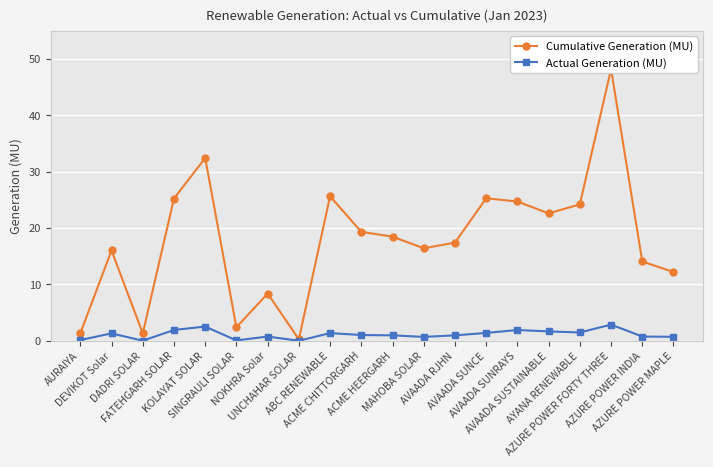

List the labels in order of Actual Generation (MU) value, largest first.

AZURE POWER FORTY THREE, KOLAYAT SOLAR, FATEHGARH SOLAR, AVAADA SUNRAYS, AVAADA SUSTAINABLE, AYANA RENEWABLE, AVAADA SUNCE, ABC RENEWABLE, DEVIKOT Solar, ACME CHITTORGARH, ACME HEERGARH, AVAADA RJHN, NOKHRA Solar, AZURE POWER INDIA, AZURE POWER MAPLE, MAHOBA SOLAR, AURAIYA, SINGRAULI SOLAR, DADRI SOLAR, UNCHAHAR SOLAR